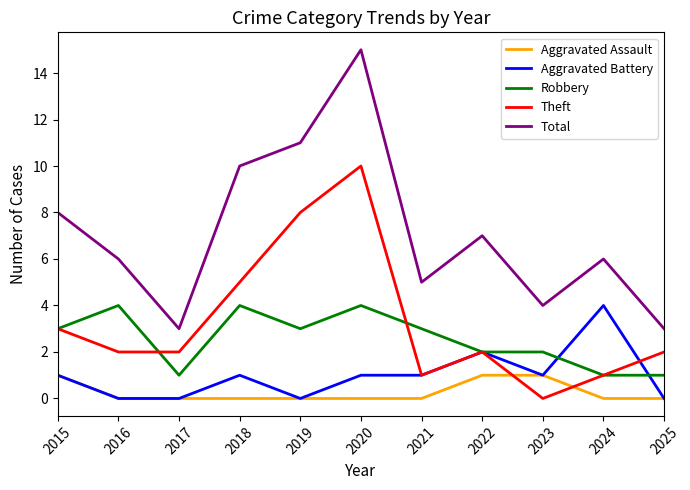

True or false: Aggravated Battery and Total intersect in this chart.

False